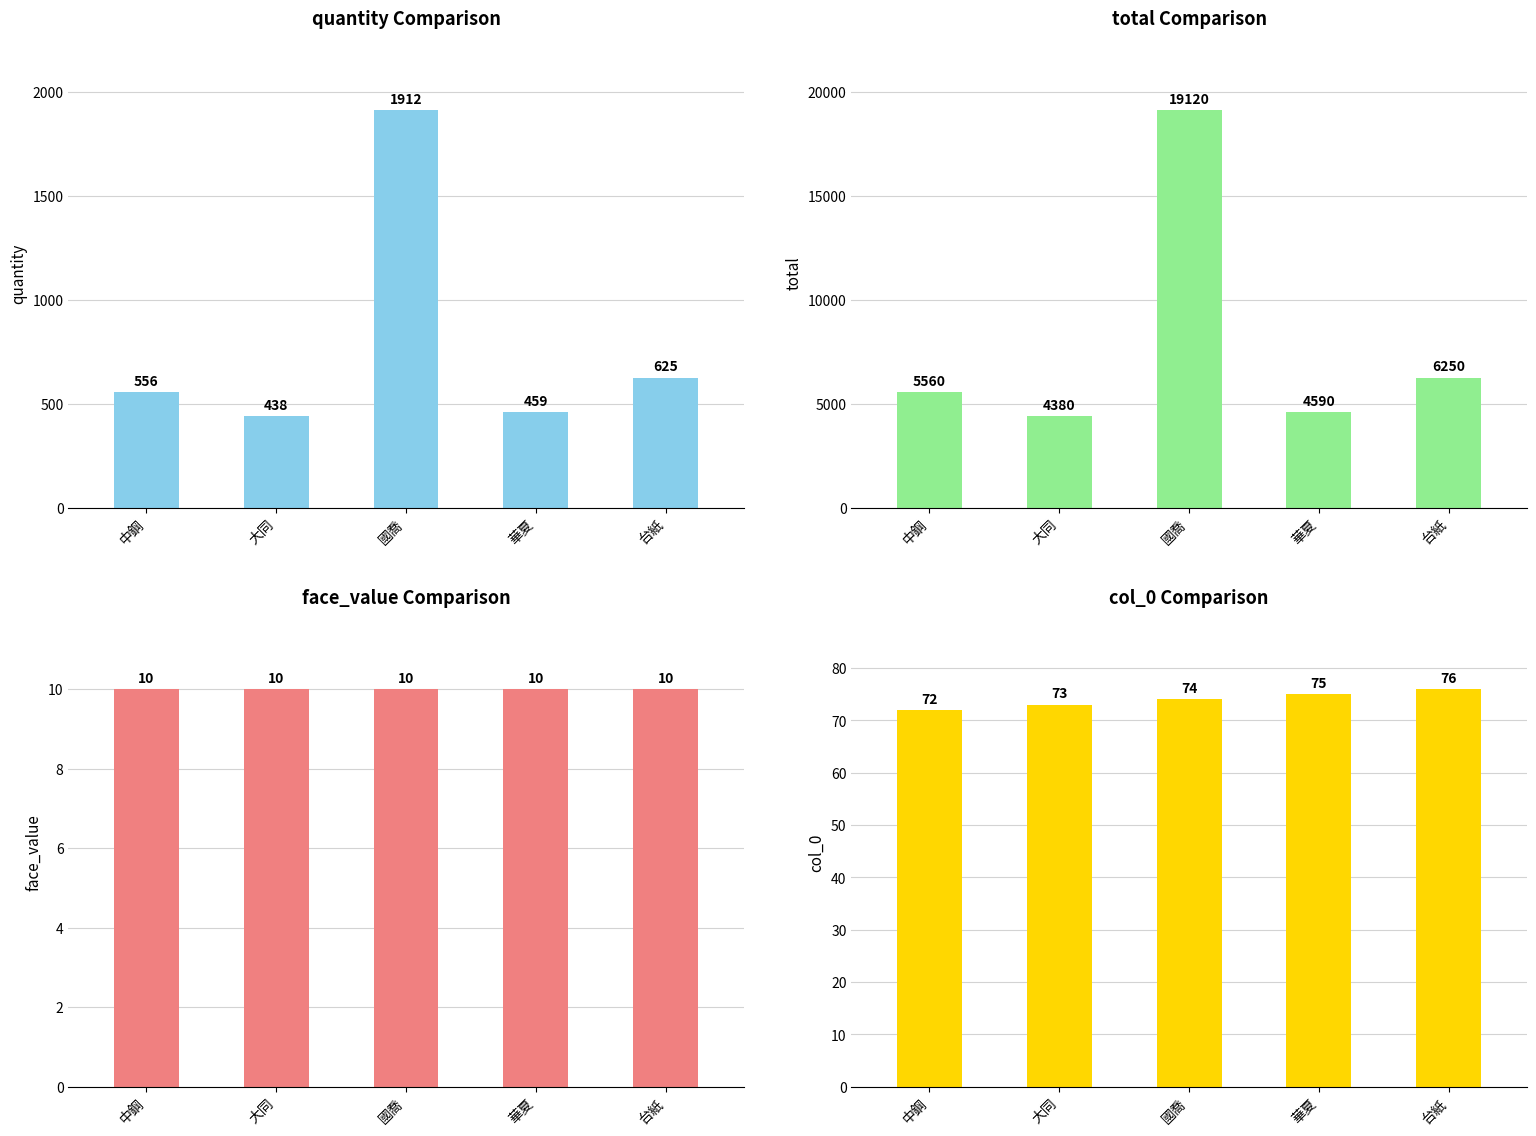

Read the total value at 國喬, to the nearest 50.

19100